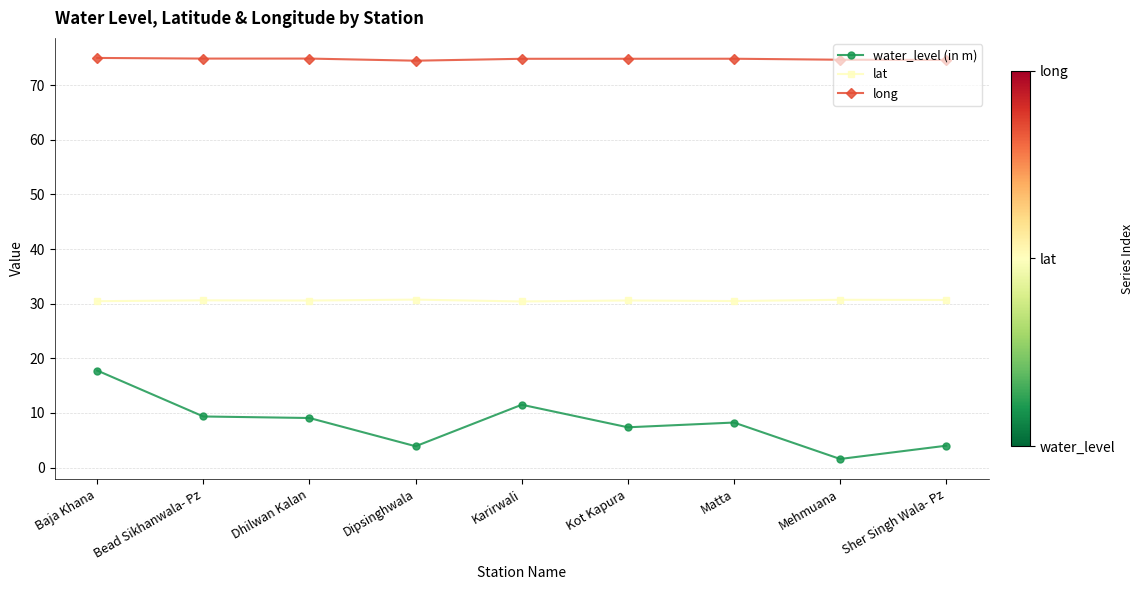

The lat series shows 52.1 at Dipsinghwala. True or false?

False